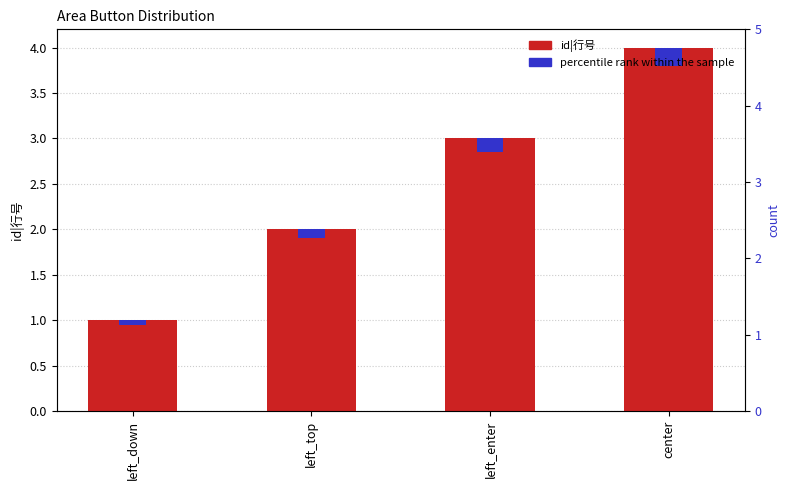

Rank the categories by value from lowest to highest.

left_down, left_top, left_enter, center